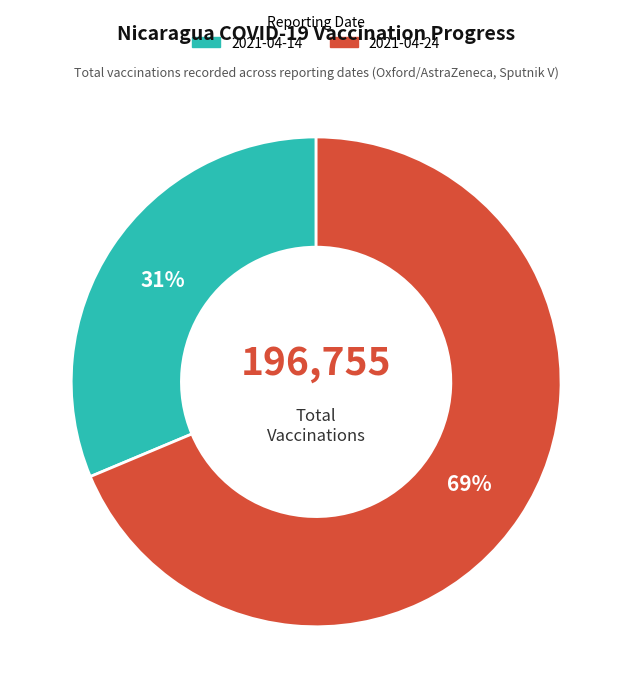

How many segments does this pie chart have?

2